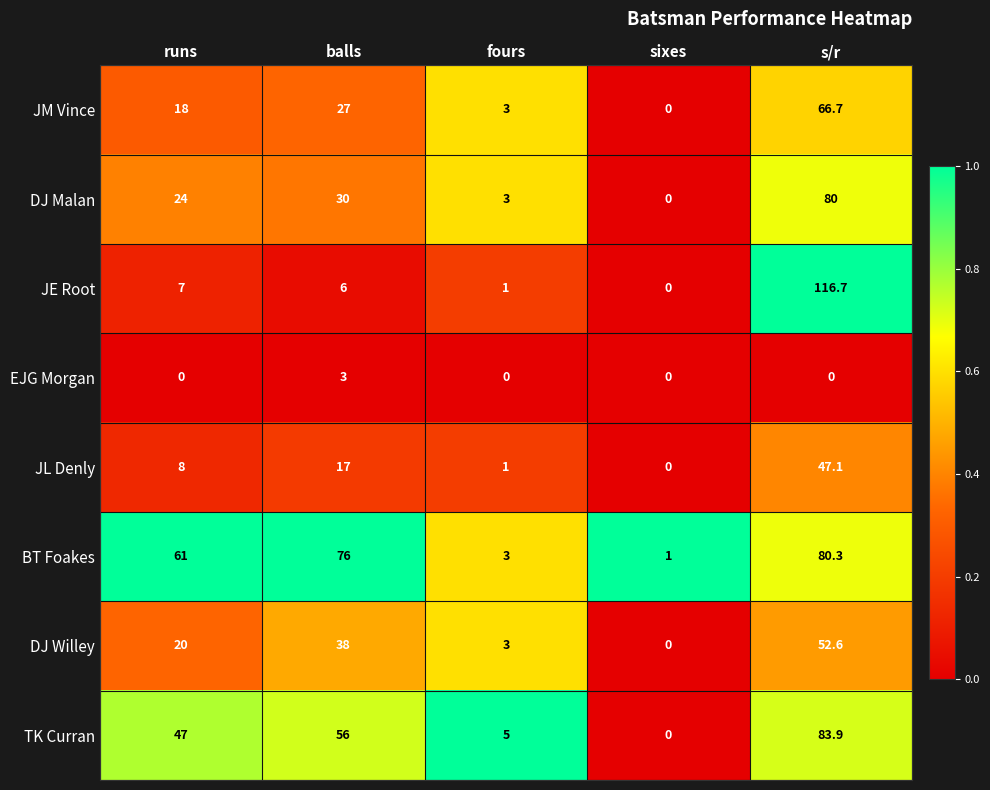

List the series in order of their peak value, highest first.

JE Root, TK Curran, BT Foakes, DJ Malan, JM Vince, DJ Willey, JL Denly, EJG Morgan